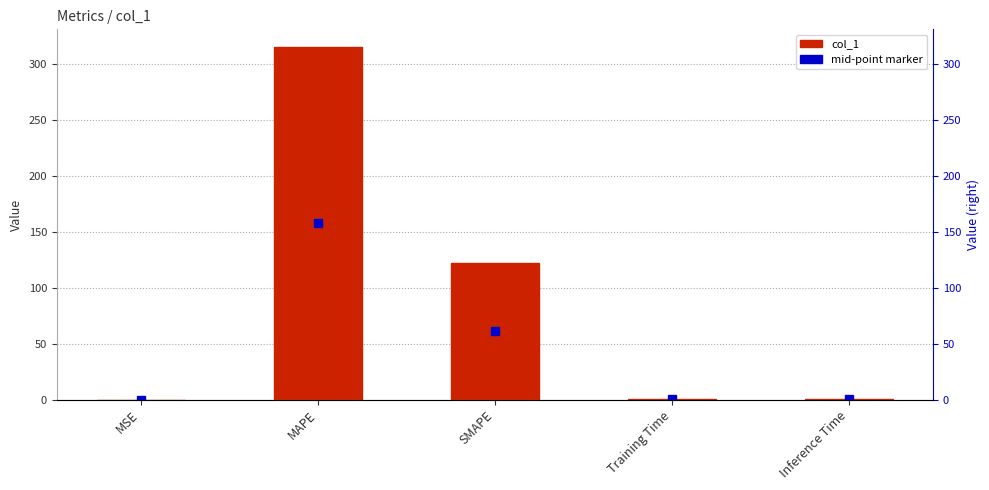

Rank the categories by value from highest to lowest.

MAPE, SMAPE, Inference Time, Training Time, MSE